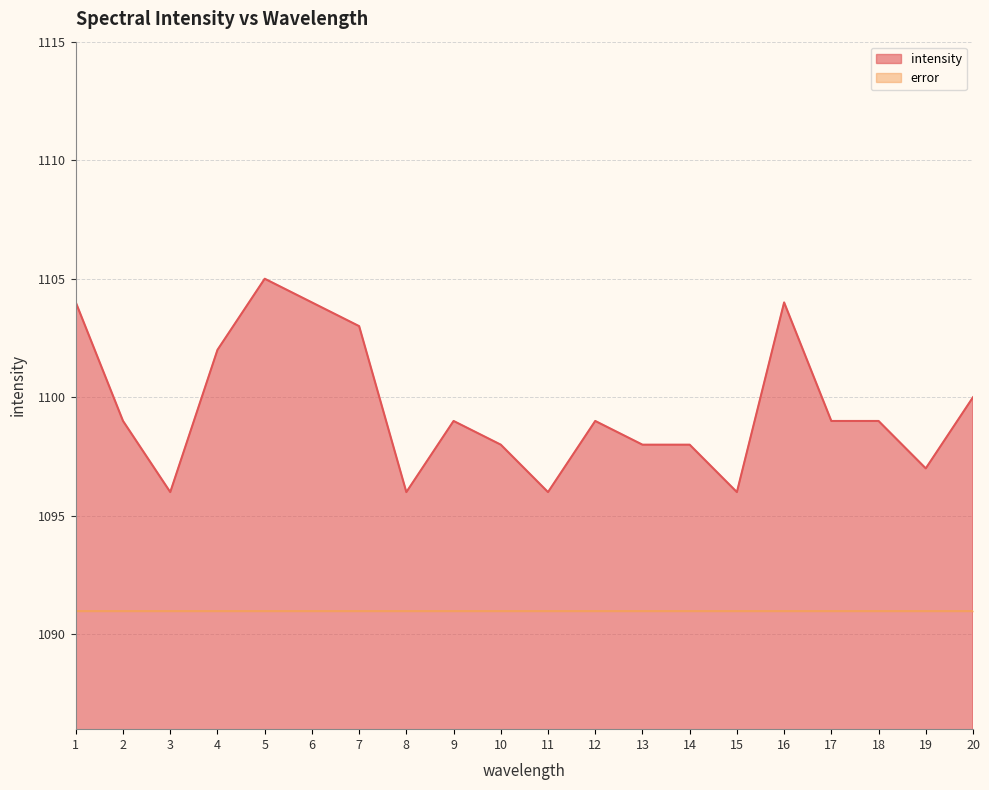

List the labels in order of value, largest first.

5, 1, 6, 16, 7, 4, 20, 2, 9, 12, 17, 18, 10, 13, 14, 19, 3, 8, 11, 15